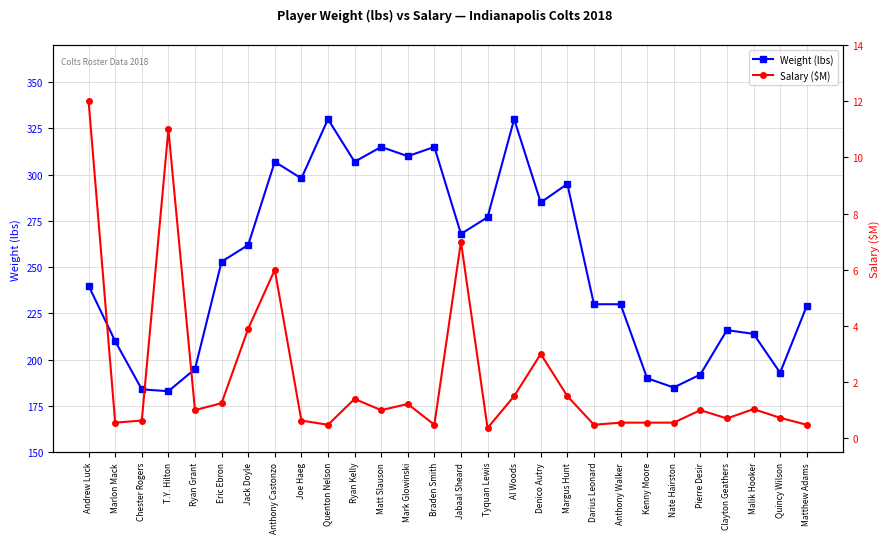

Which category has the highest value in the Salary ($M) series?

Andrew Luck